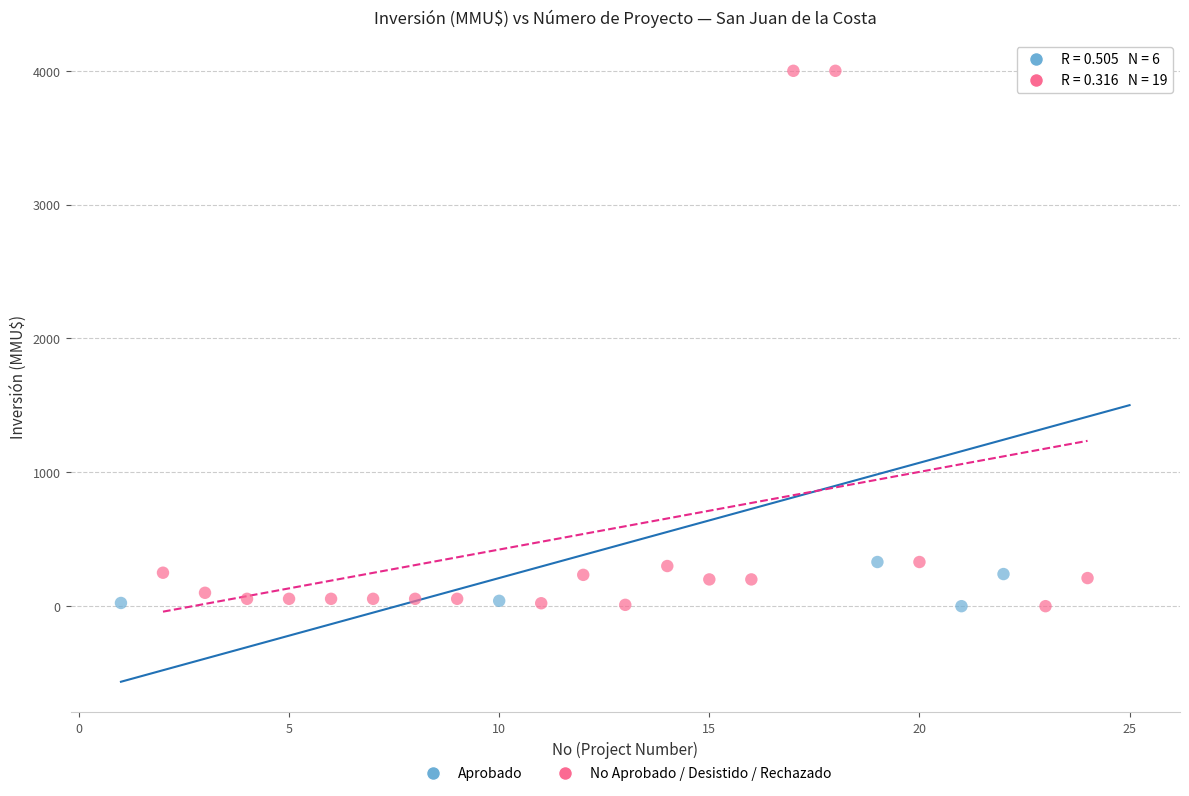

Which series has the largest Y range (max minus min)?

No Aprobado / Desistido / Rechazado